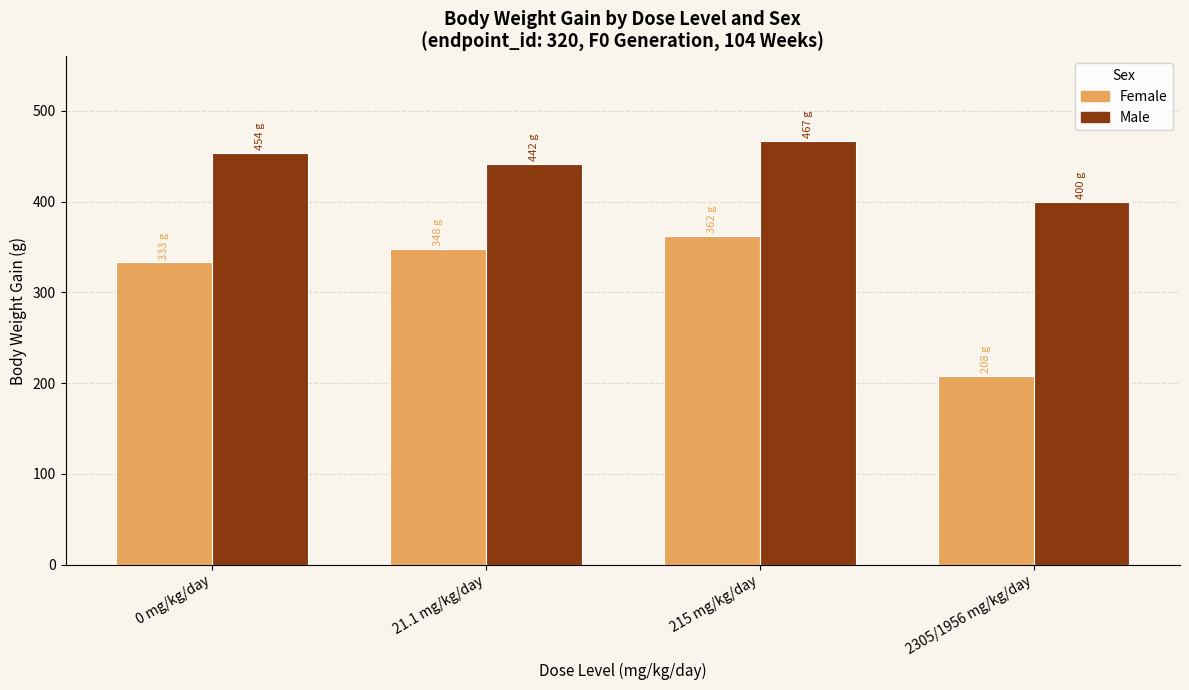

What is the sum of all Female values?

1251